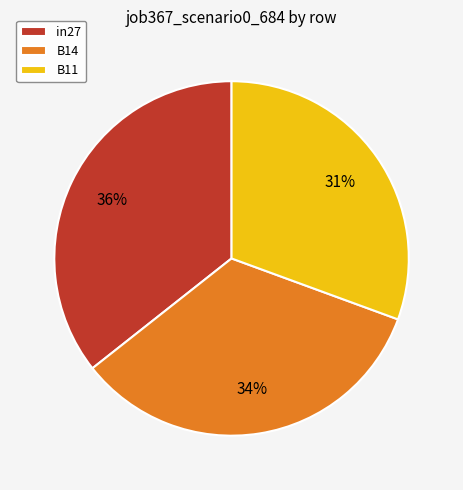

To the nearest percent, what is the difference between the B11 and B14 slice percentages?

3%